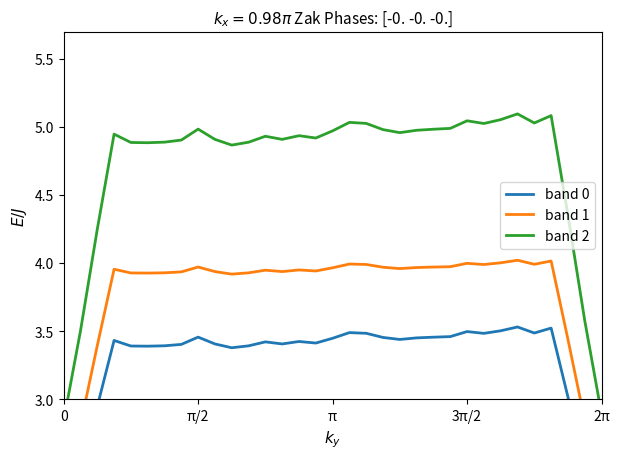

How many data points in band 0 are less than 3?

5